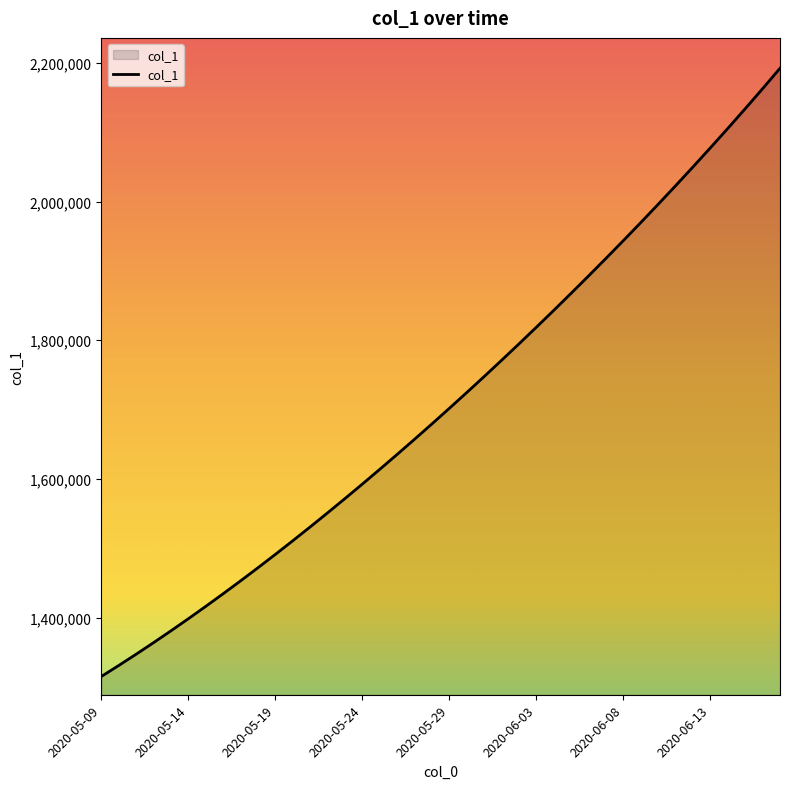

How many lines are shown in the chart?

1